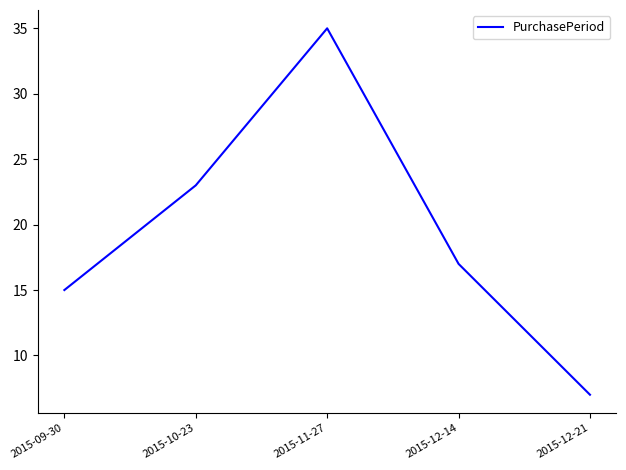

What is the difference between the values at 2015-11-27 and 2015-09-30?

20